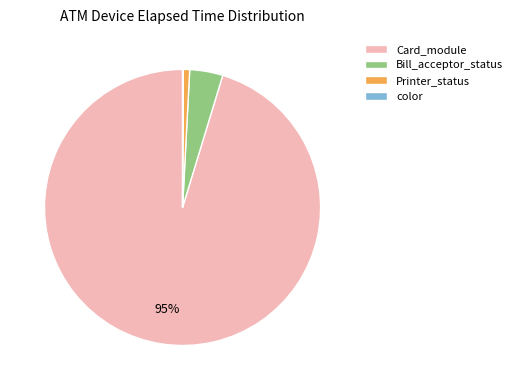

To the nearest percent, what is the difference between the Bill_acceptor_status and Card_module slice percentages?

91%